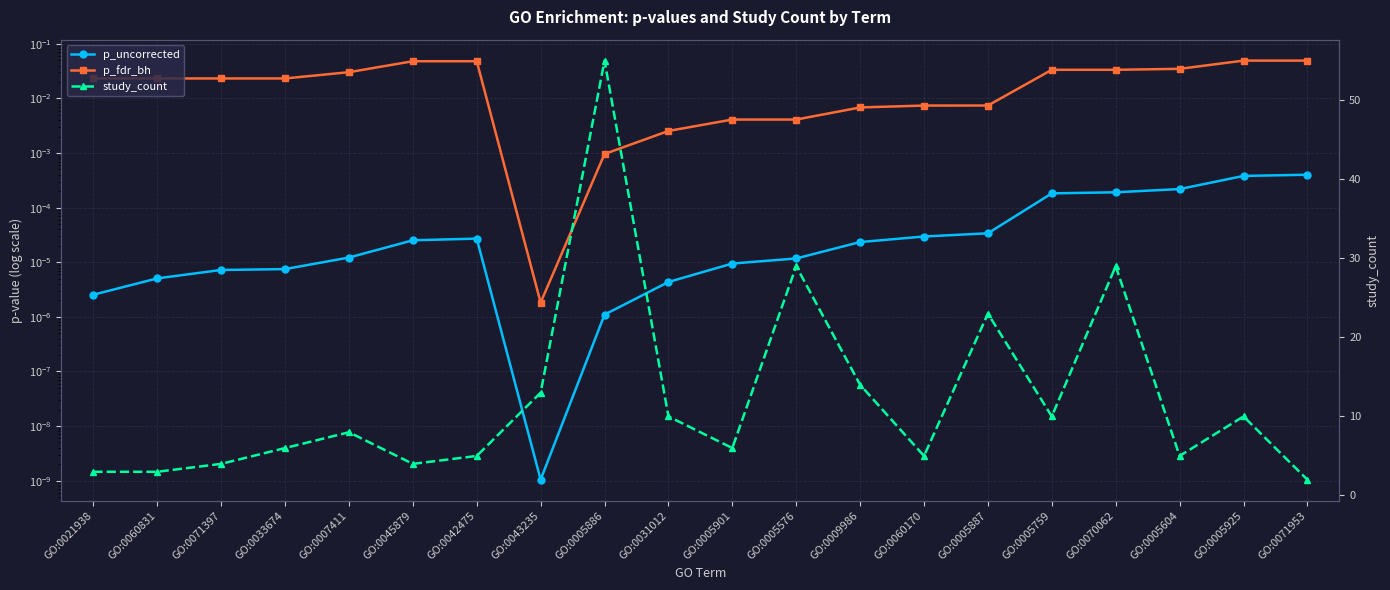

At which category is the sum across all series the highest?

GO:0005886